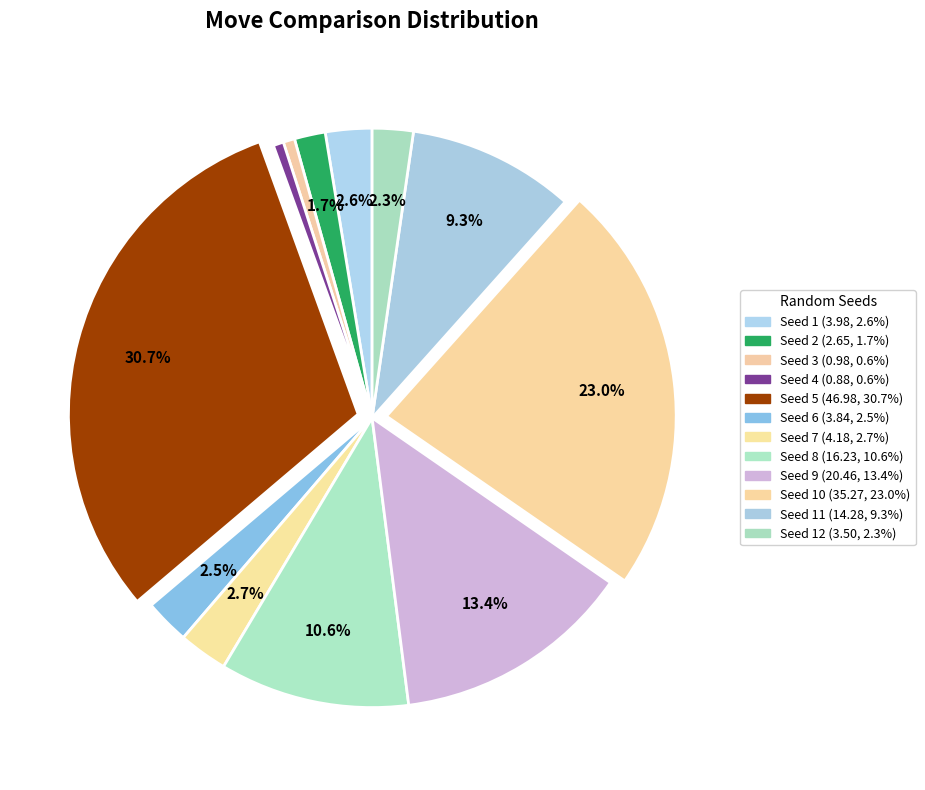

What is the largest slice in the pie chart?

5